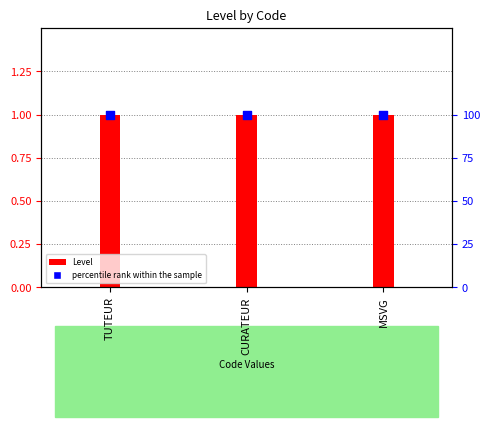

Which series contains the lowest Y value?

Level